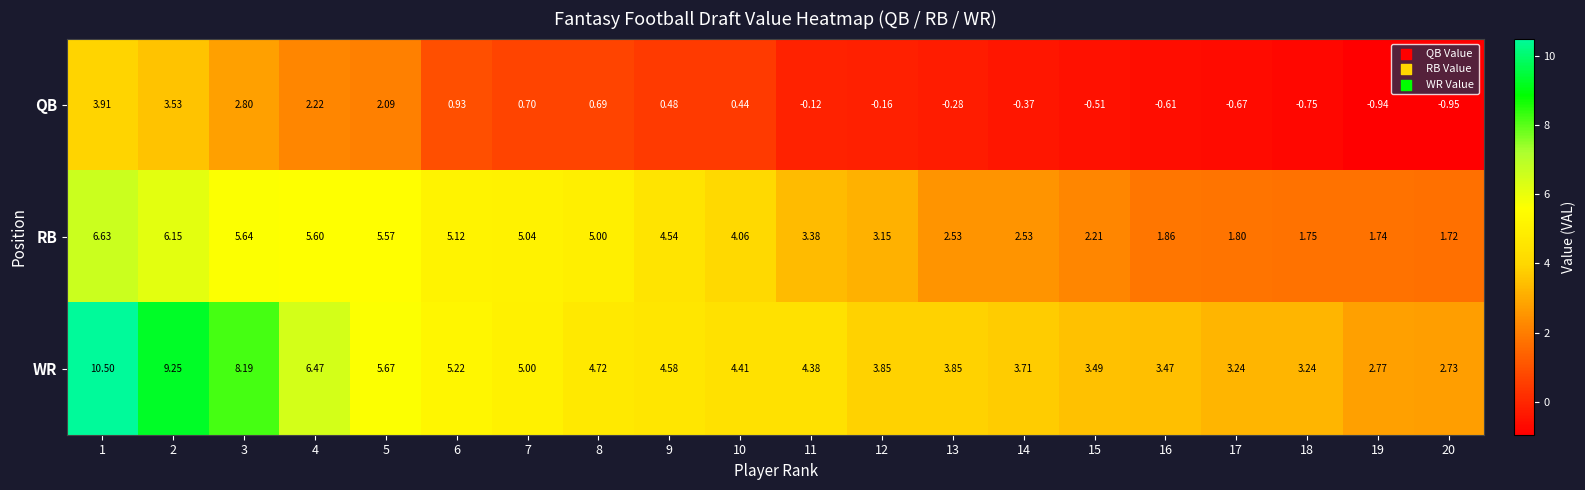

Which series has the largest total across all categories?

WR